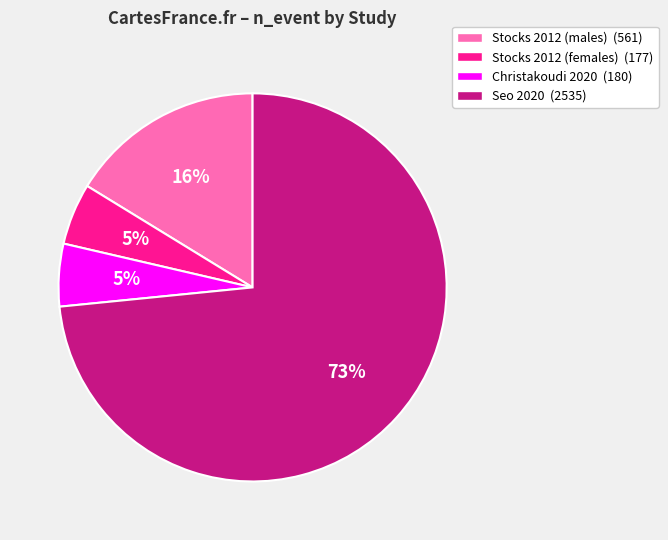

Count the number of slices in the pie.

4